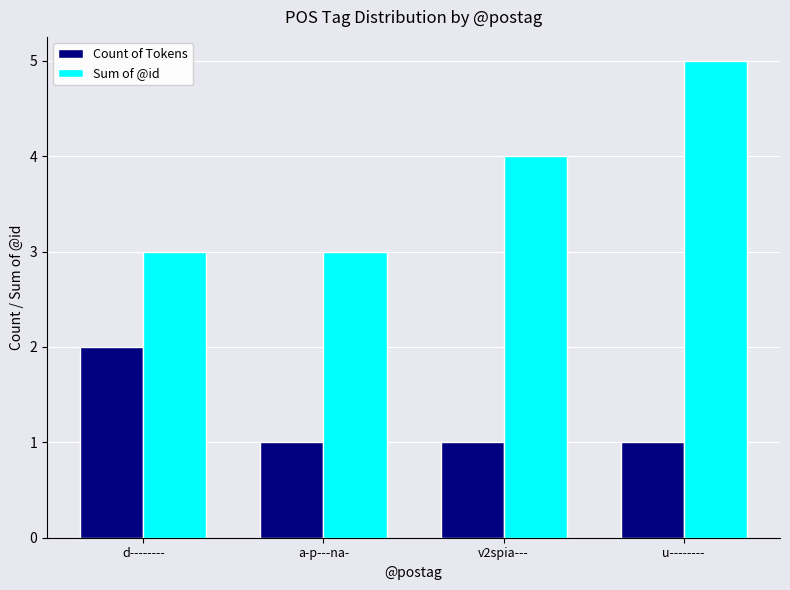

What is the maximum value for Sum of @id?

5